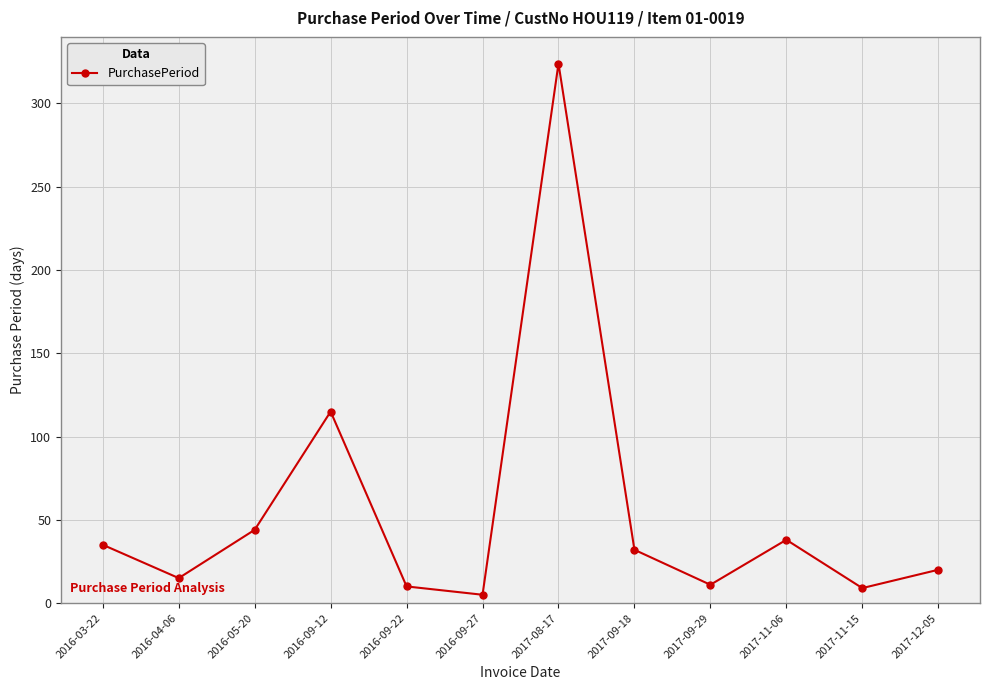

At which label does the data first exceed 32?

2016-03-22